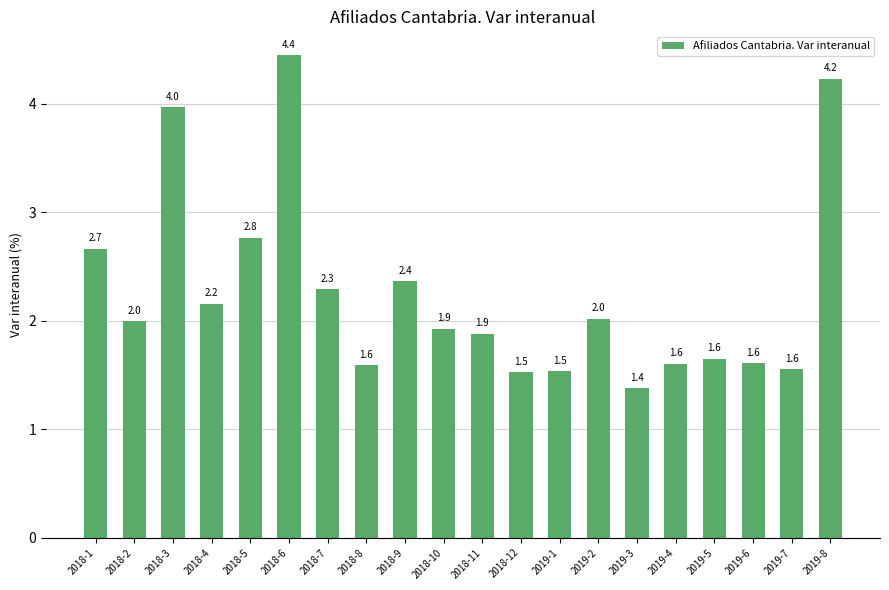

What value does the data have at 2018-12?

1.5